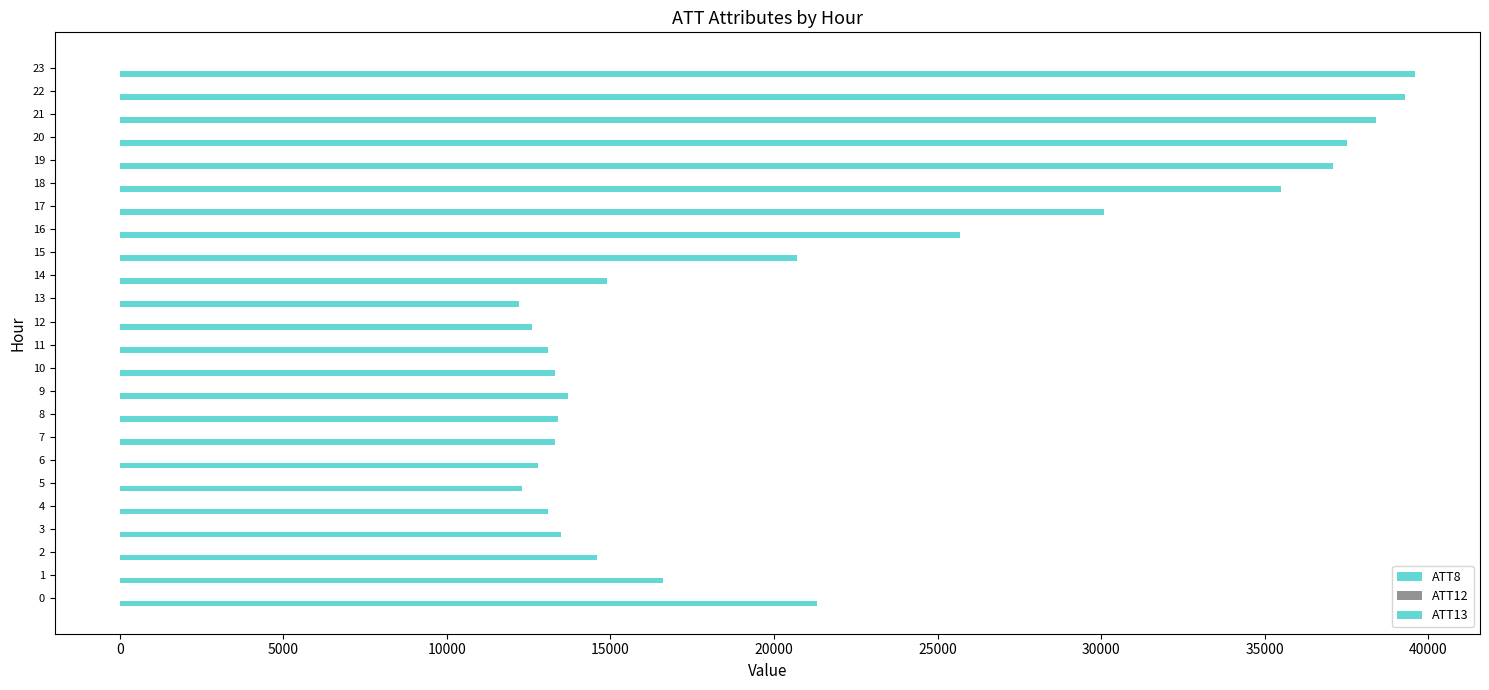

How many positive values does the ATT13 series have?

2